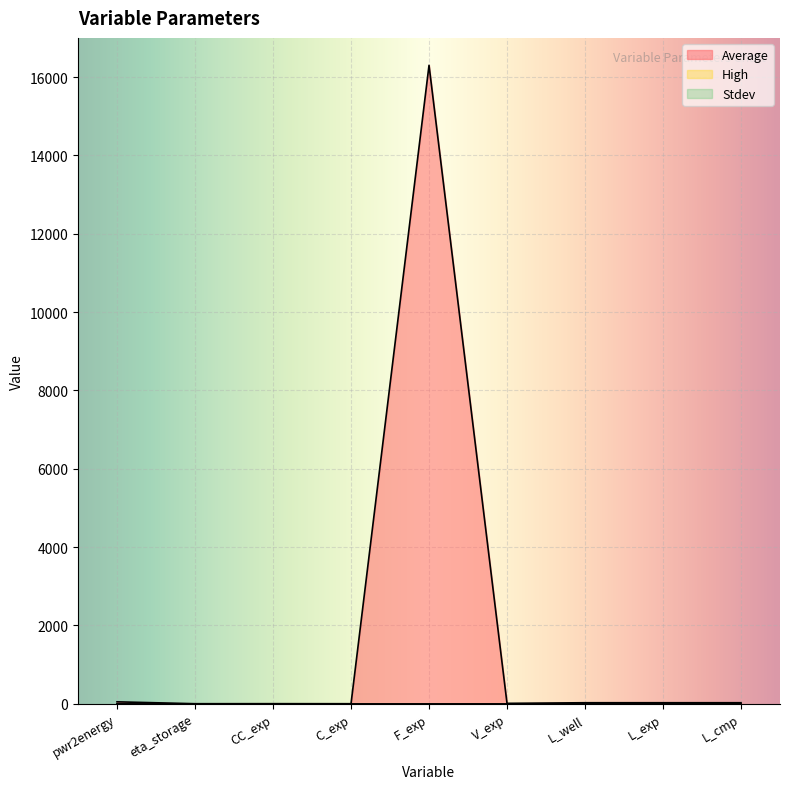

Rank the categories by Stdev value from highest to lowest.

pwr2energy, eta_storage, CC_exp, C_exp, F_exp, V_exp, L_well, L_exp, L_cmp